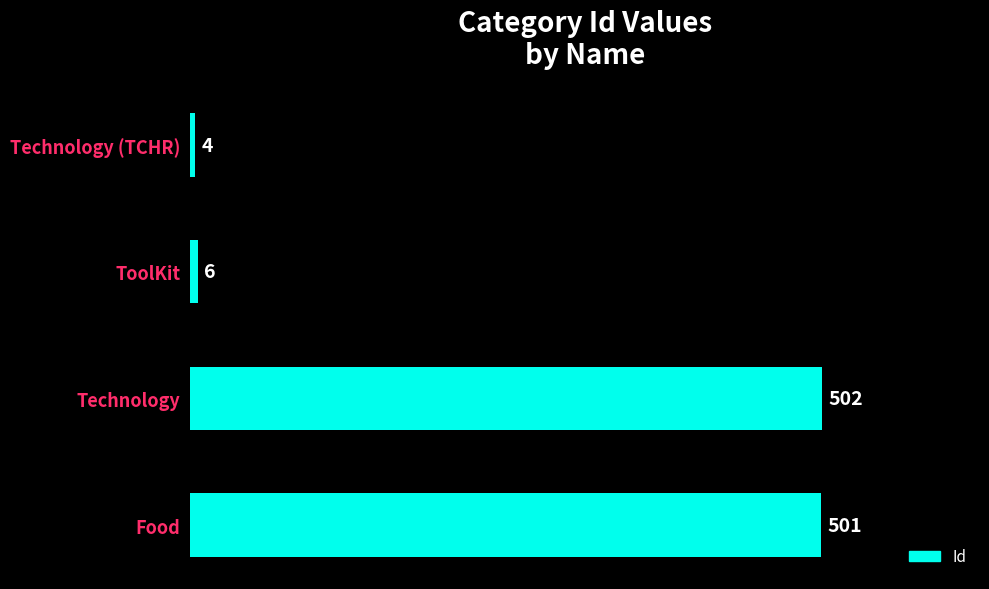

What is the change in value from Technology to ToolKit?

-496